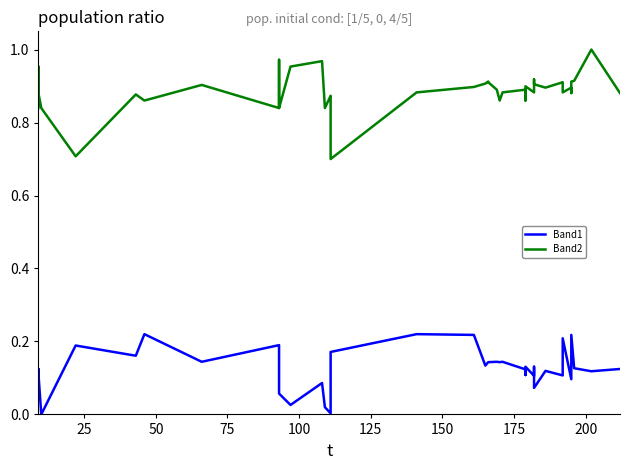

What is the label of the 34th point from the right?

150